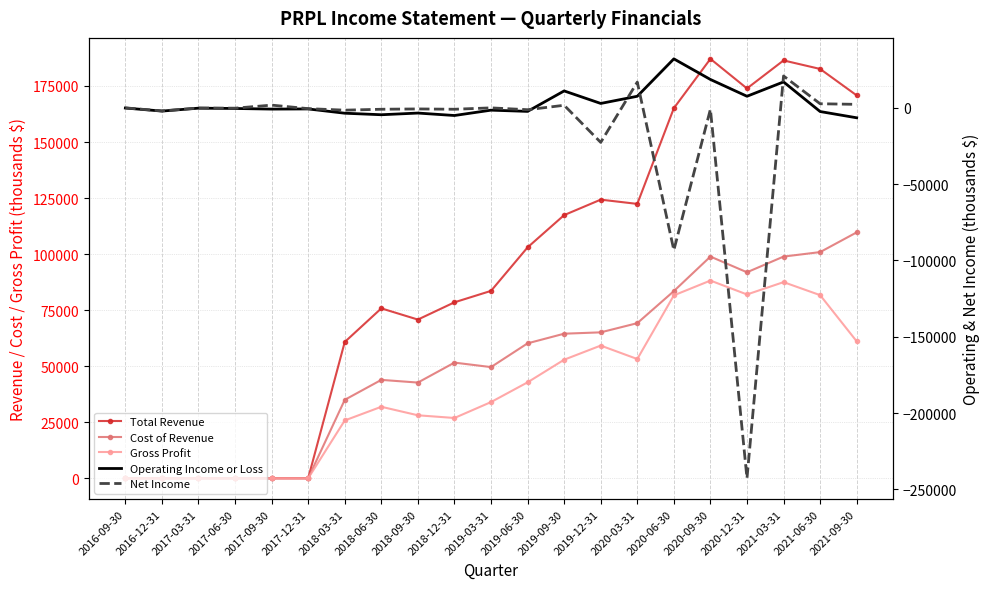

How many times do Cost of Revenue and Net Income cross each other?

2